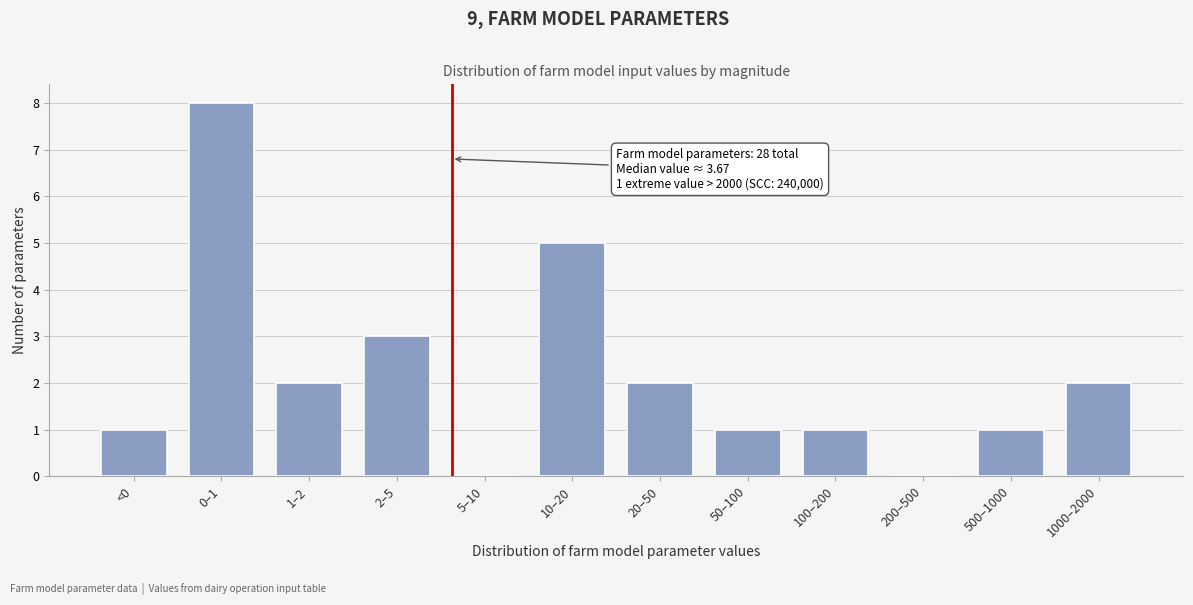

Reading left to right, extract all data points from this chart.

<0=1	0–1=8	1–2=2	2–5=3	5–10=0	10–20=5	20–50=2	50–100=1	100–200=1	200–500=0	500–1000=1	1000–2000=2